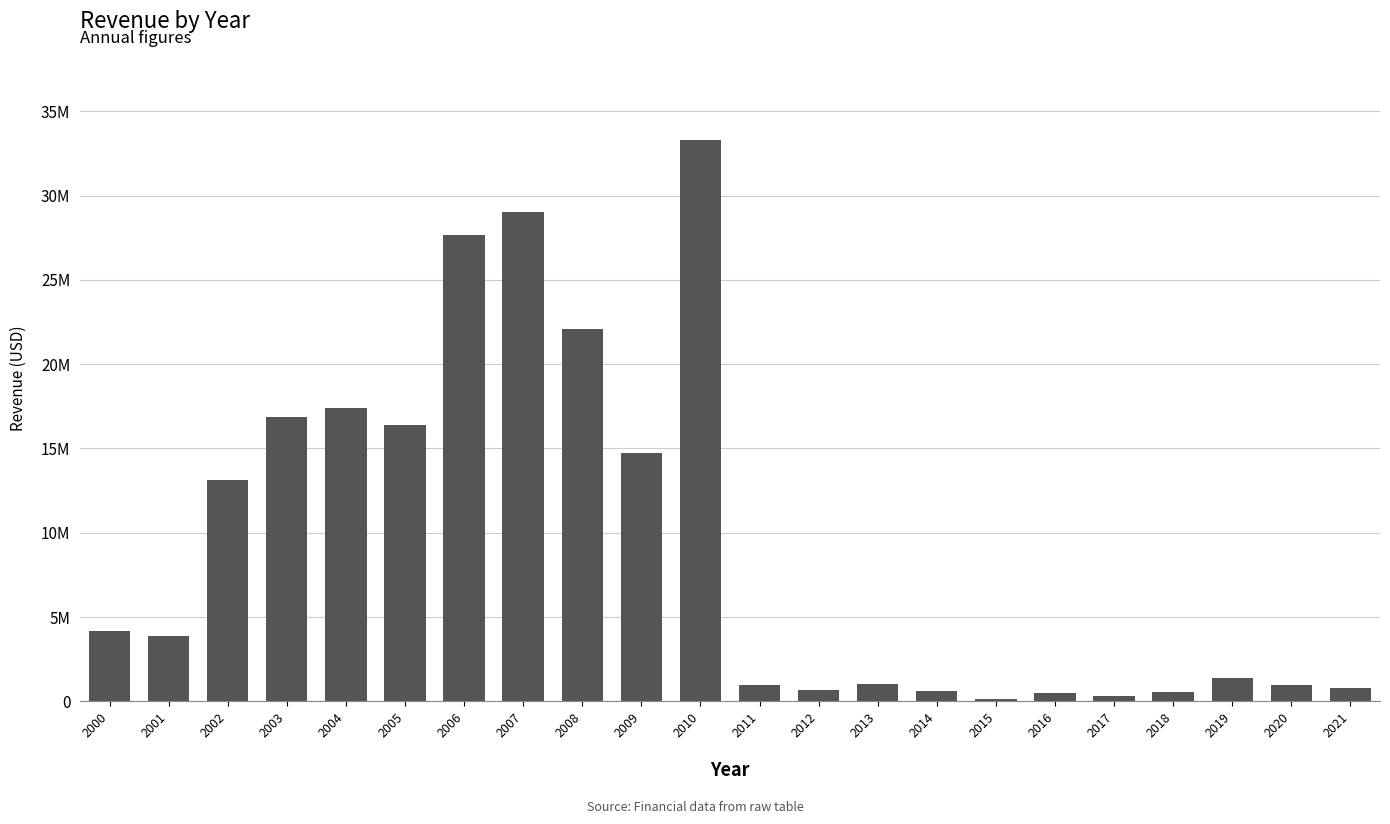

What is the maximum value shown in the chart?

33292000